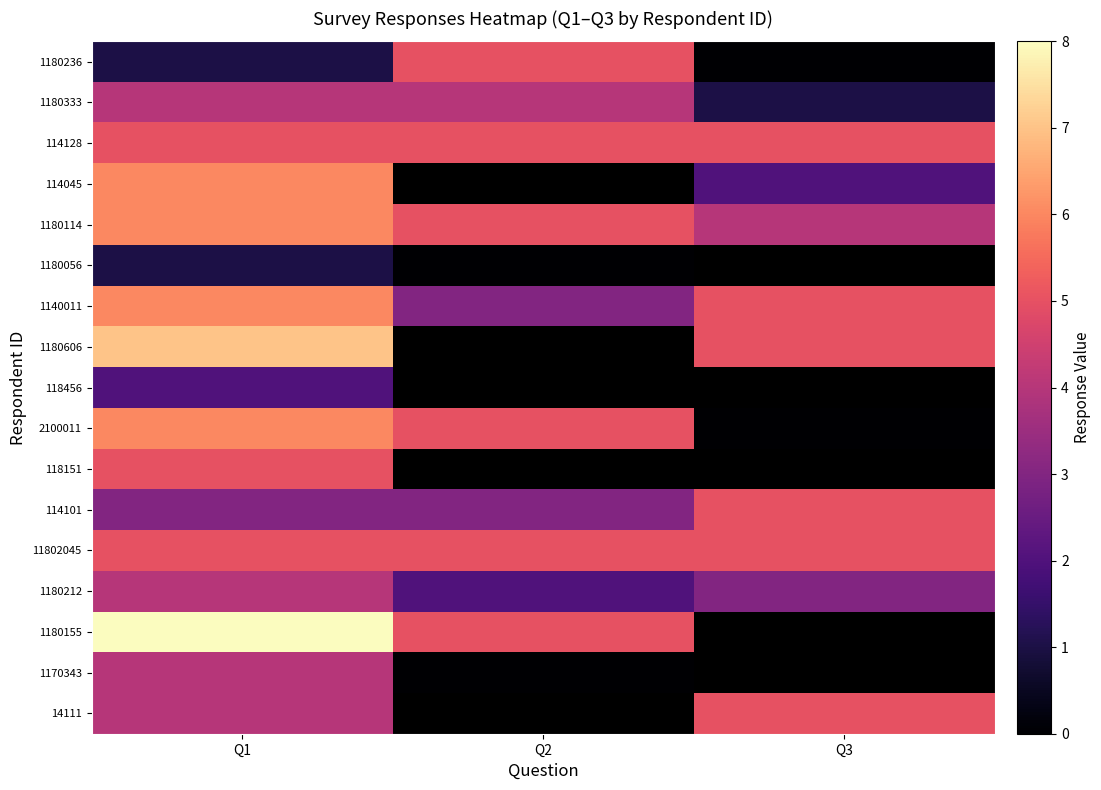

What is the sum of the 2100011 values at Q1 and Q2?

11.0